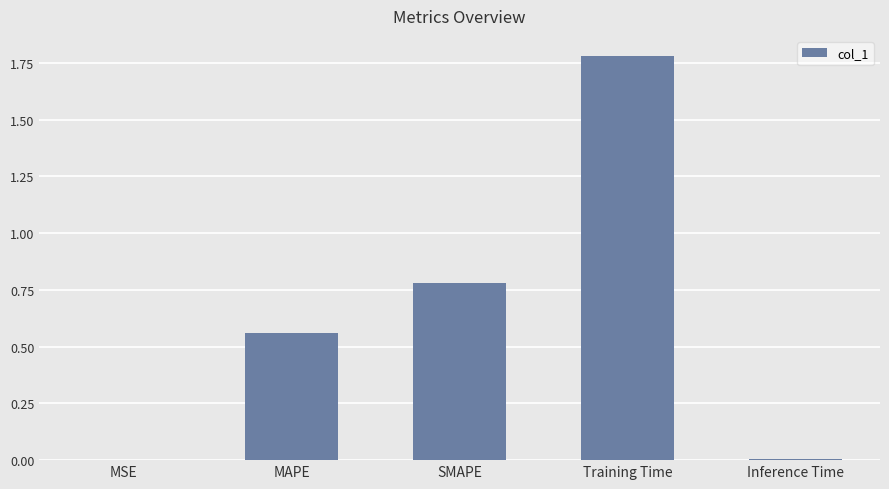

What is the ratio of the value at MAPE to the value at Training Time?

0.3